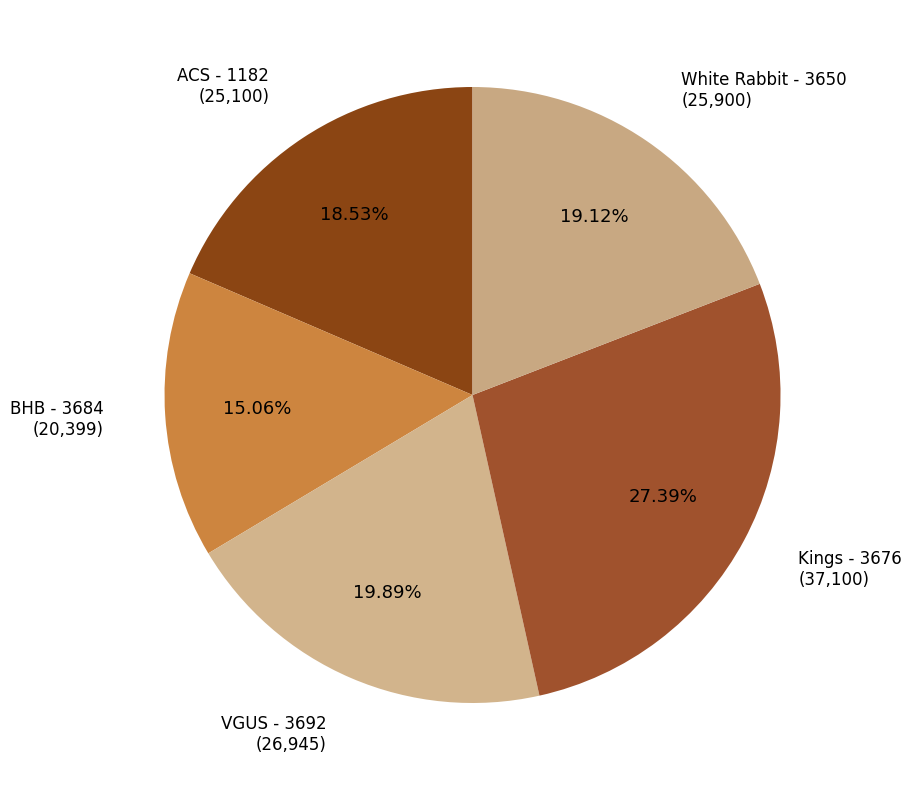

To the nearest percent, what is the combined percentage of White Rabbit - 3650 and BHB - 3684?

34%